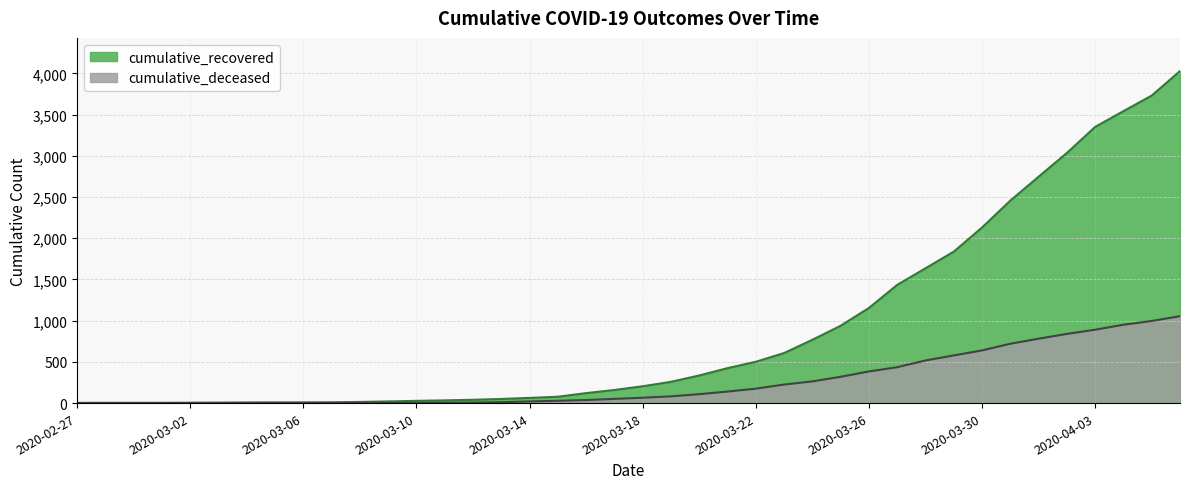

Reading left to right, what are all the values shown in this chart?

cumulative_recovered: 2020-02-27=3	2020-02-28=4	2020-02-29=4	2020-03-01=4	2020-03-02=5	2020-03-03=6	2020-03-04=8	2020-03-05=9	2020-03-06=9	2020-03-07=10	2020-03-08=14	2020-03-09=20	2020-03-10=27	2020-03-11=33	2020-03-12=40	2020-03-13=50	2020-03-14=63	2020-03-15=77	2020-03-16=121	2020-03-17=159	2020-03-18=204	2020-03-19=258	2020-03-20=335	2020-03-21=424	2020-03-22=501	2020-03-23=607	2020-03-24=768	2020-03-25=938	2020-03-26=1154	2020-03-27=1434	2020-03-28=1635	2020-03-29=1837	2020-03-30=2130	2020-03-31=2456	2020-04-01=2746	2020-04-02=3034	2020-04-03=3350	2020-04-04=3541	2020-04-05=3730	2020-04-06=4027
cumulative_deceased: 2020-02-27=0	2020-02-28=0	2020-02-29=0	2020-03-01=0	2020-03-02=0	2020-03-03=0	2020-03-04=0	2020-03-05=0	2020-03-06=0	2020-03-07=1	2020-03-08=2	2020-03-09=2	2020-03-10=2	2020-03-11=4	2020-03-12=6	2020-03-13=11	2020-03-14=20	2020-03-15=28	2020-03-16=37	2020-03-17=51	2020-03-18=65	2020-03-19=82	2020-03-20=108	2020-03-21=140	2020-03-22=175	2020-03-23=225	2020-03-24=263	2020-03-25=319	2020-03-26=384	2020-03-27=435	2020-03-28=517	2020-03-29=578	2020-03-30=639	2020-03-31=720	2020-04-01=781	2020-04-02=839	2020-04-03=890	2020-04-04=950	2020-04-05=996	2020-04-06=1054